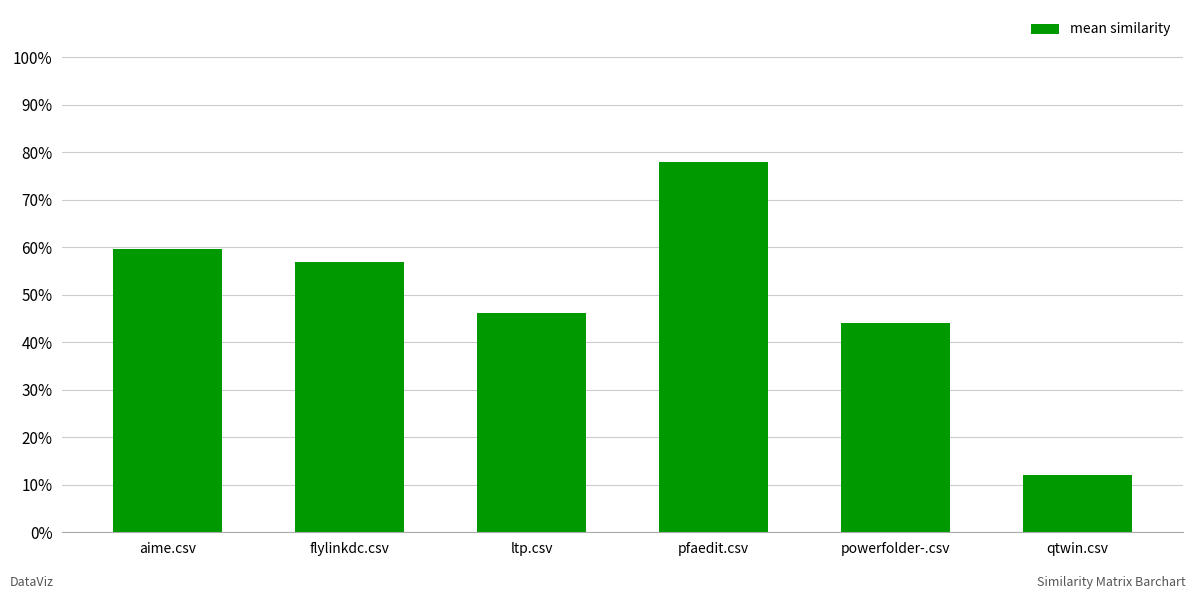

What is the label of the 6th bar from the left?

qtwin.csv